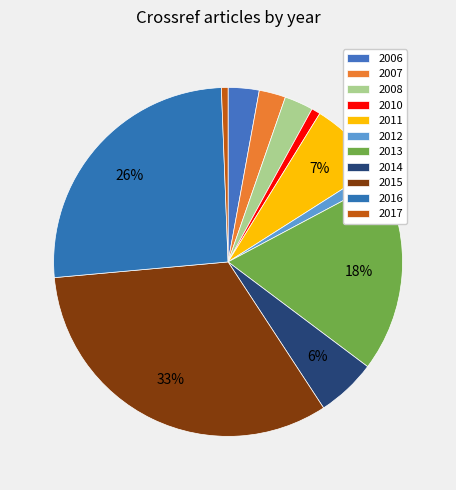

Do 2015 and 2007 together represent more than half of the pie?

No